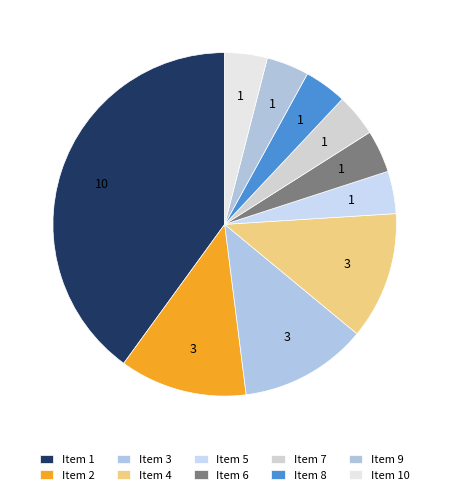

Is there any slice that represents more than half of the pie?

No